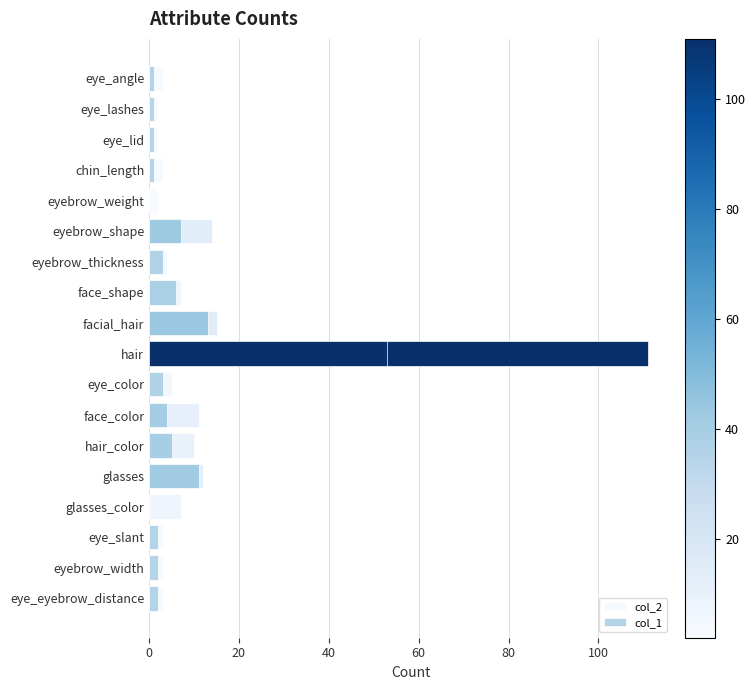

What are all the series names shown in the legend?

col_2, col_1